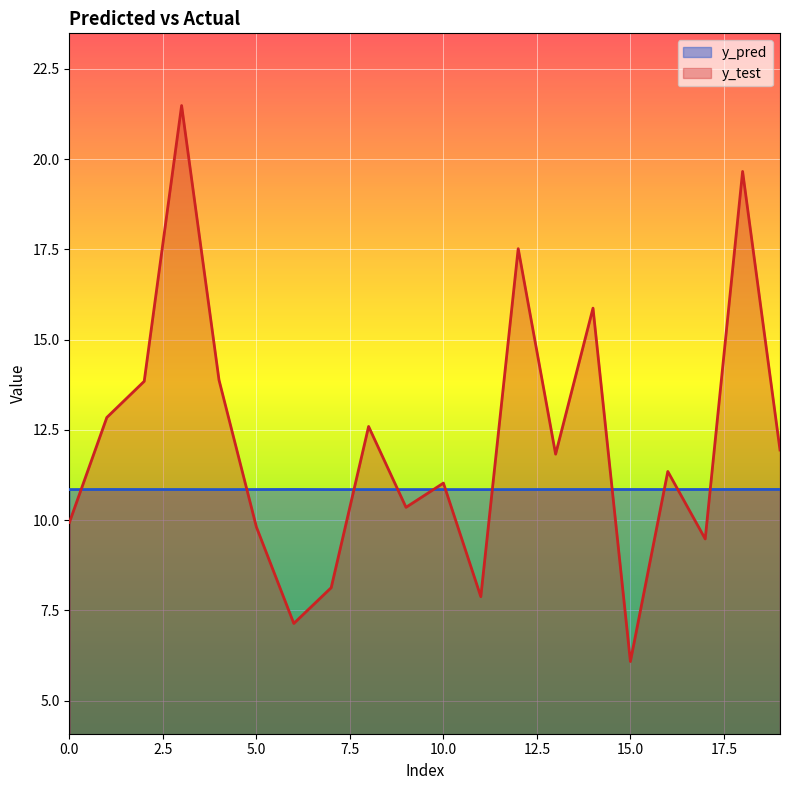

What is the value of the y_pred point at the 20th from the left?

10.8